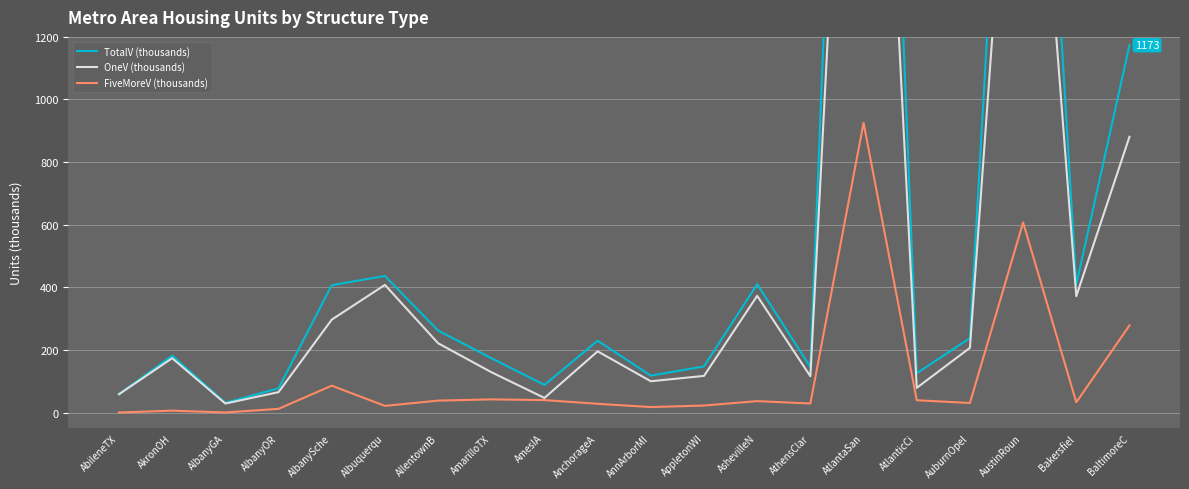

At which category does OneV (thousands) reach its first local peak?

AkronOH